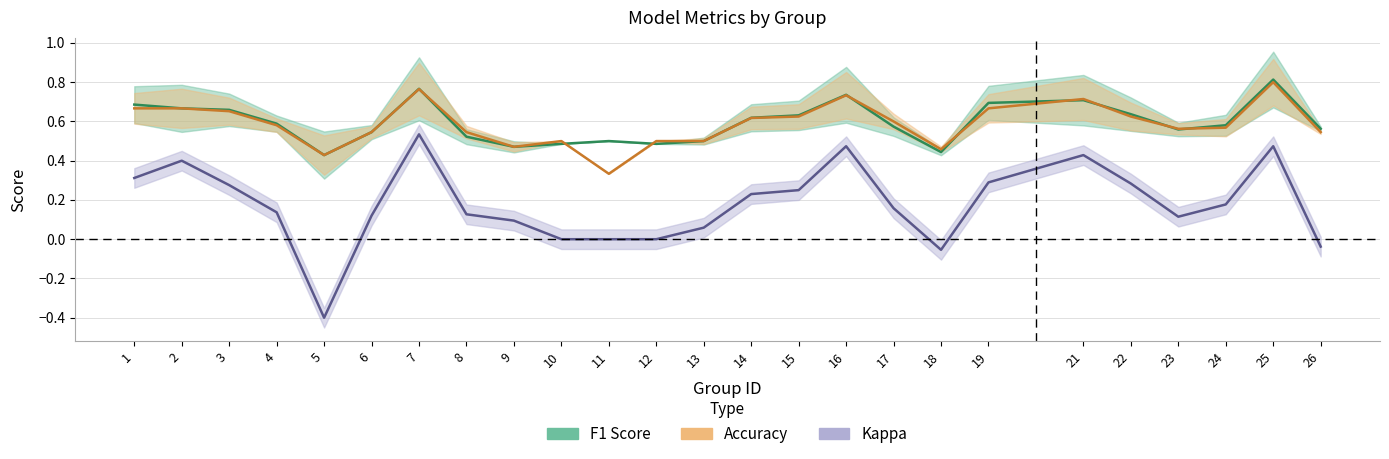

What is the difference between the f1 values at 25 and 2?

0.1